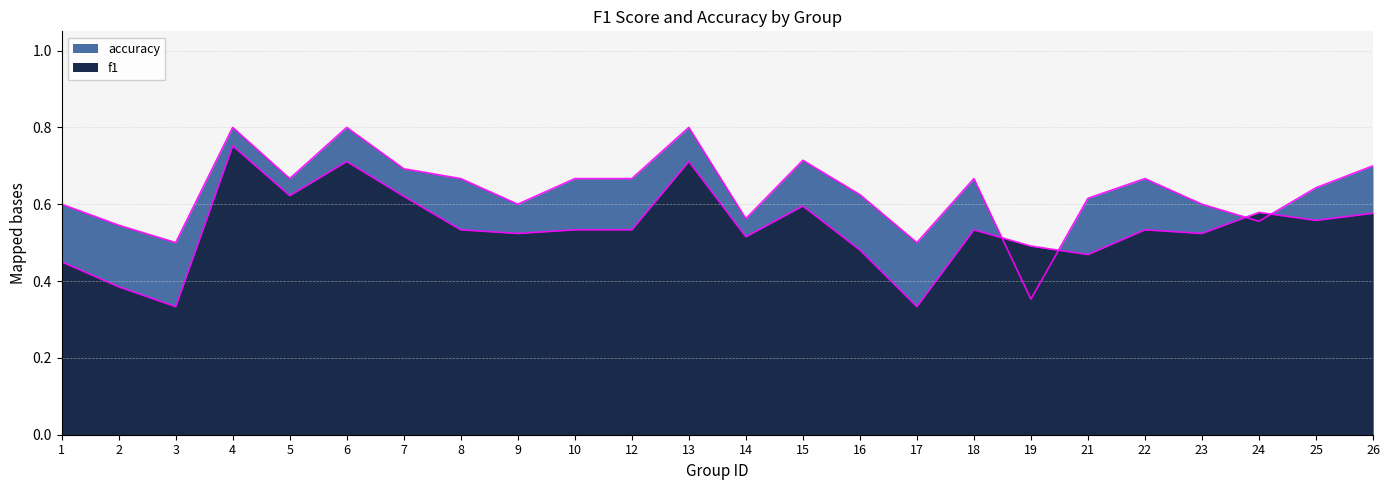

What is the difference between the maximum and second lowest values in the f1 series?

0.4